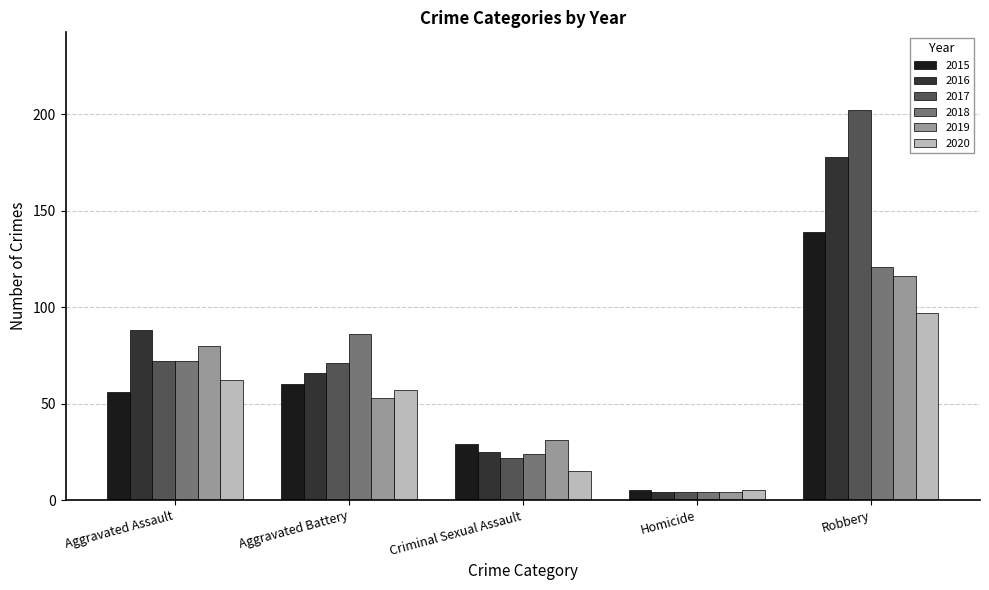

What is the label of the 1st bar from the right?

Robbery